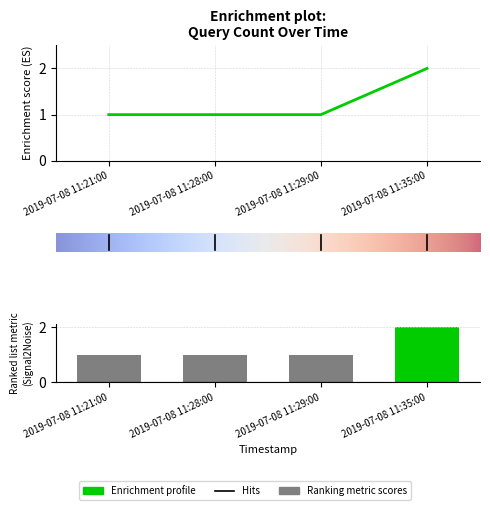

What is the change in value from 2019-07-08 11:29:00 to 2019-07-08 11:35:00?

+1